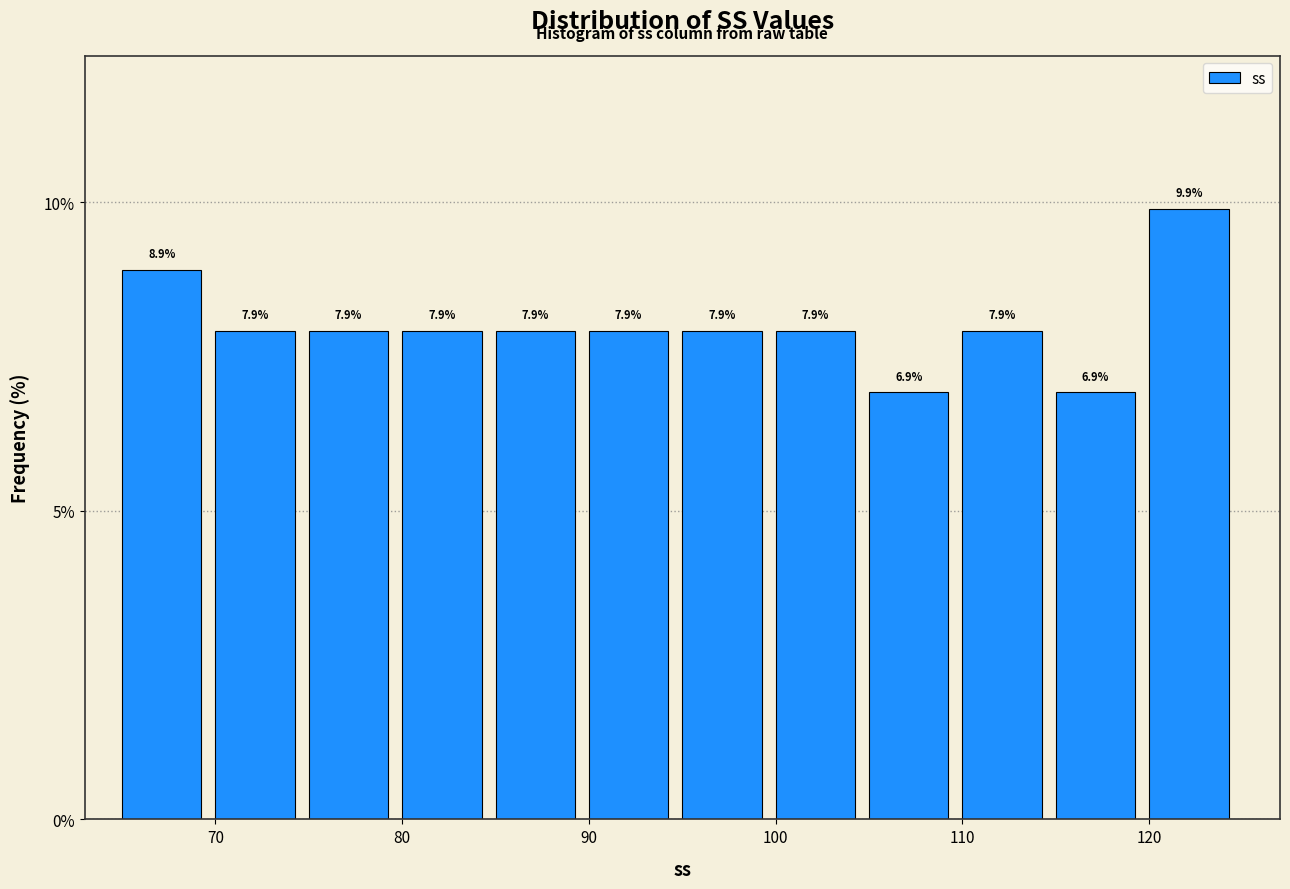

Reading left to right, list every bar in this chart as the range it spans on the x-axis followed by its height.

65 to 70: 8.9
70 to 75: 7.9
75 to 80: 7.9
80 to 85: 7.9
85 to 90: 7.9
90 to 95: 7.9
95 to 100: 7.9
100 to 105: 7.9
105 to 110: 6.9
110 to 115: 7.9
115 to 120: 6.9
120 to 125: 9.9